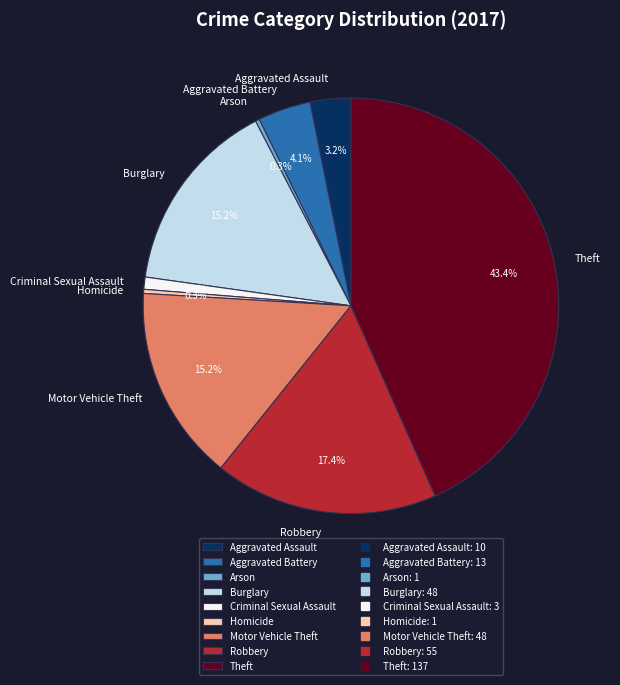

What portion of the pie excludes Criminal Sexual Assault?

99.1%